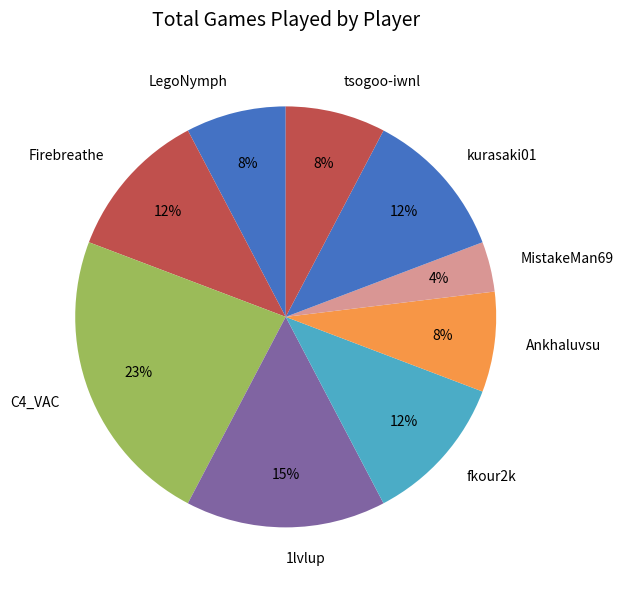

How many segments does this pie chart have?

9